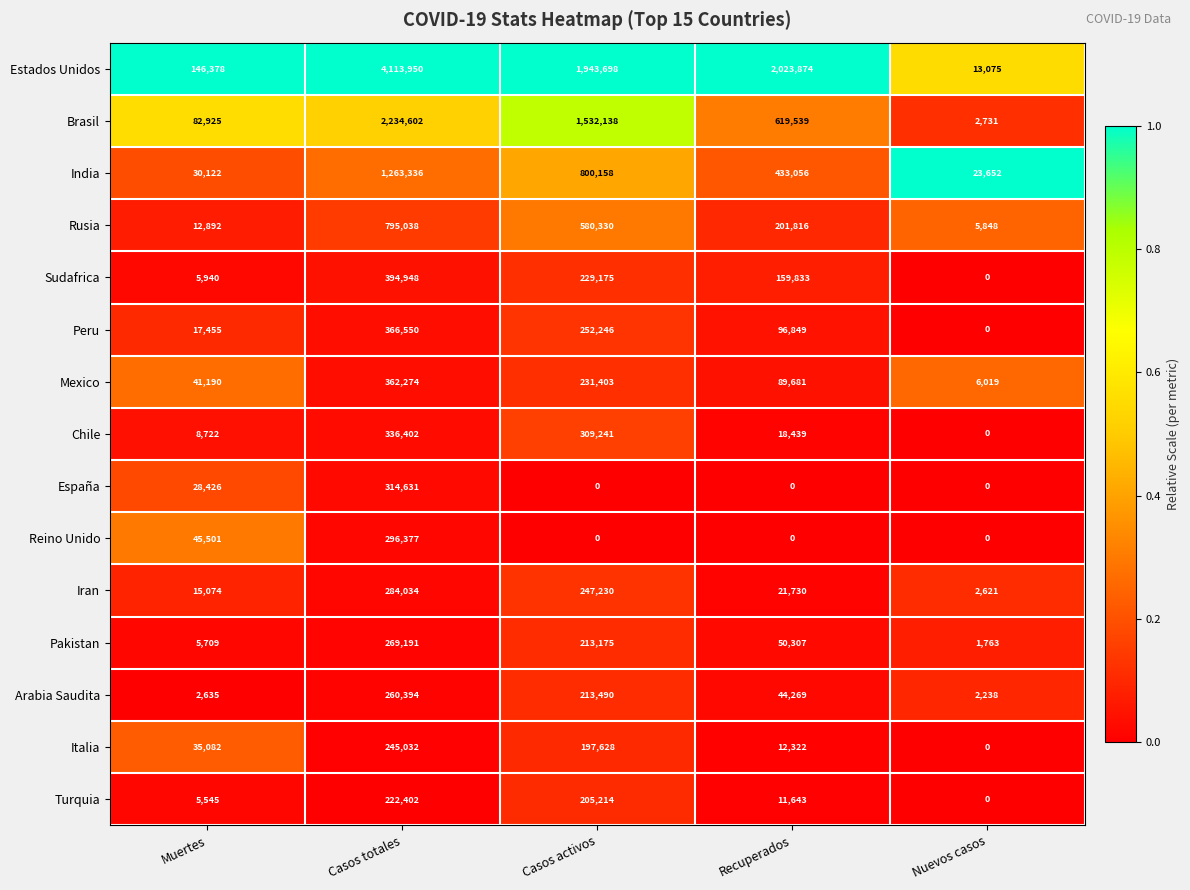

Rank the series by their maximum value, from lowest to highest.

Turquia, Italia, Arabia Saudita, Pakistan, Iran, Reino Unido, España, Chile, Mexico, Peru, Sudafrica, Rusia, India, Brasil, Estados Unidos